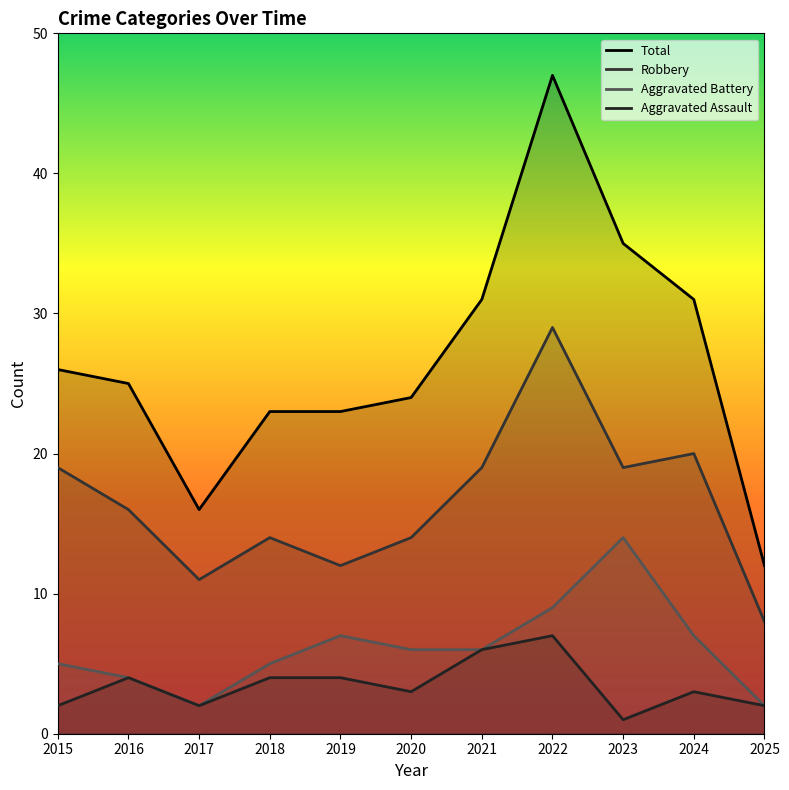

What is the difference between the maximum and minimum values in the Aggravated Assault series?

6